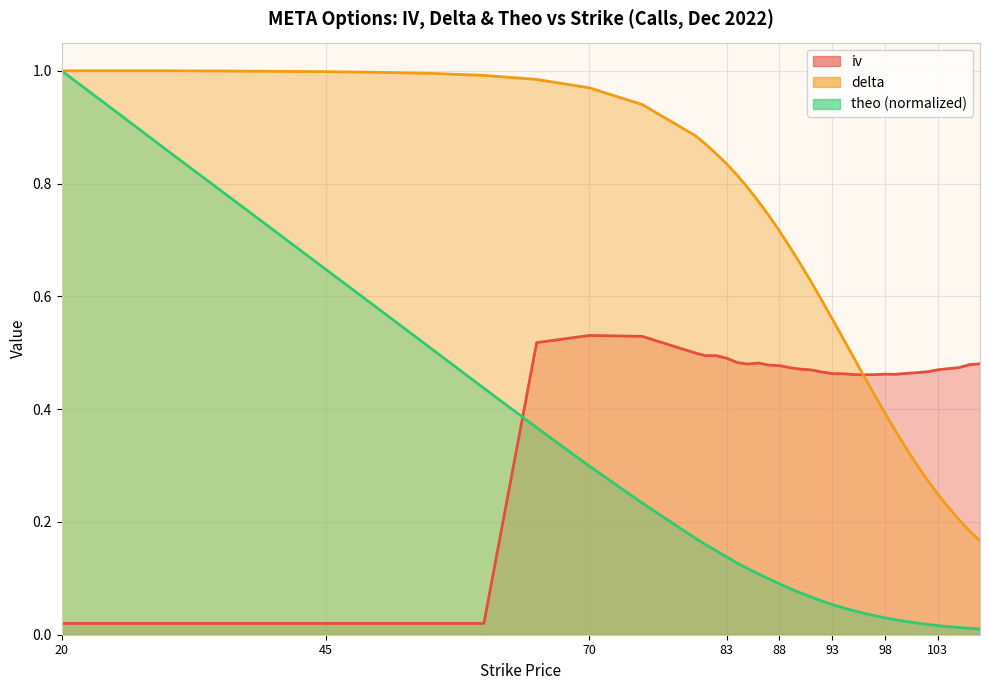

How many lines are shown in the chart?

3